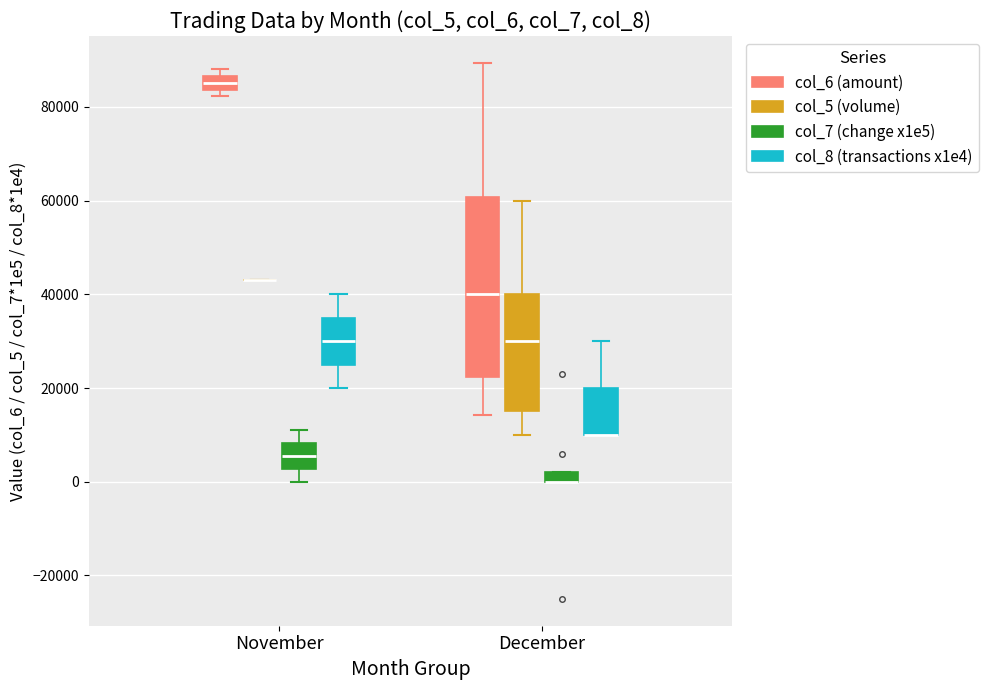

Which box is the tallest, from its lower edge to its upper edge?

December (col_6 (amount))